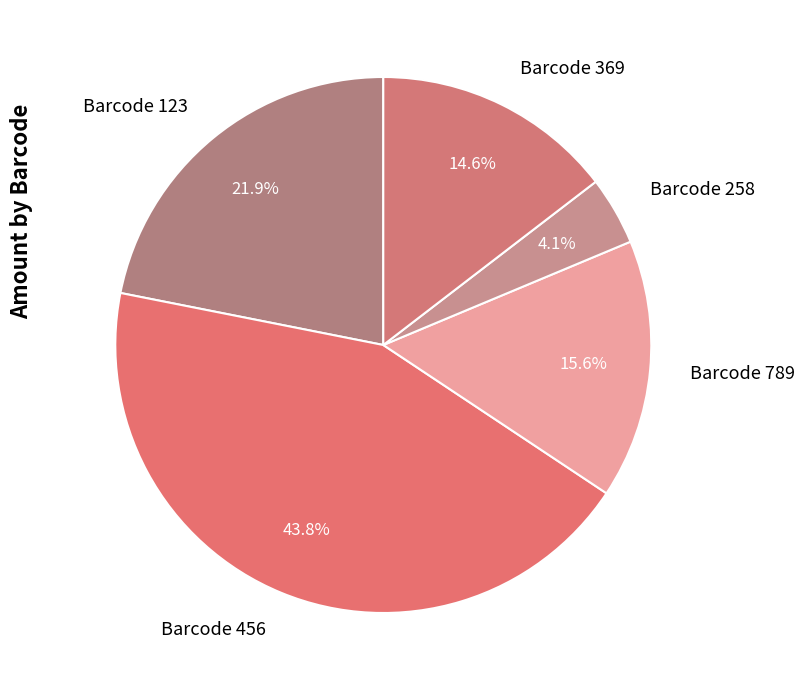

Rank the categories by value from lowest to highest.

Barcode 258, Barcode 369, Barcode 789, Barcode 123, Barcode 456